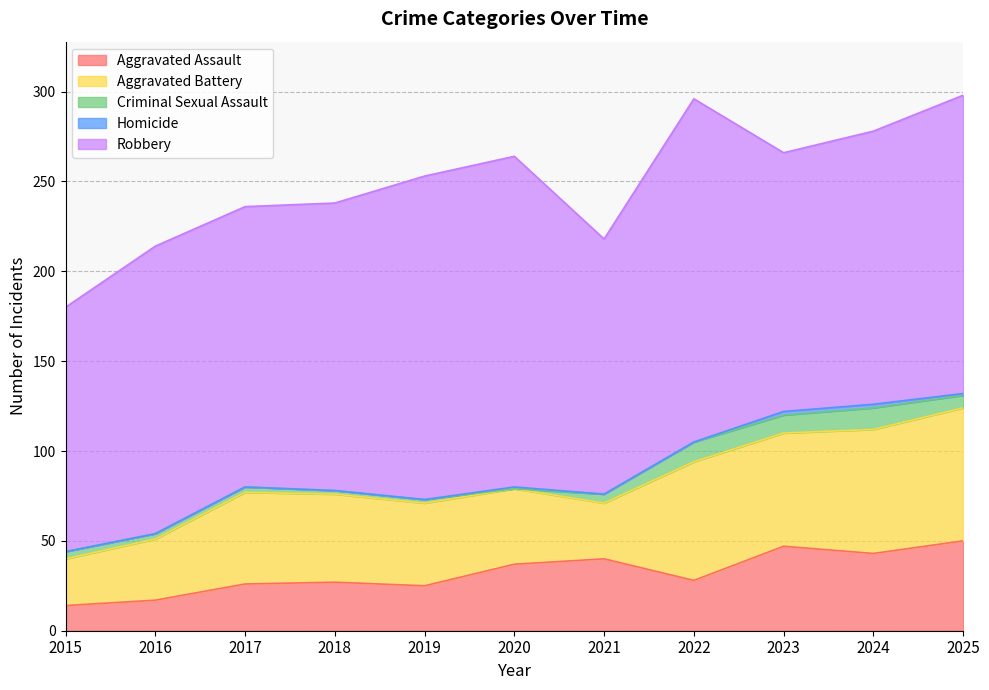

What is the sum of all Criminal Sexual Assault values?

59